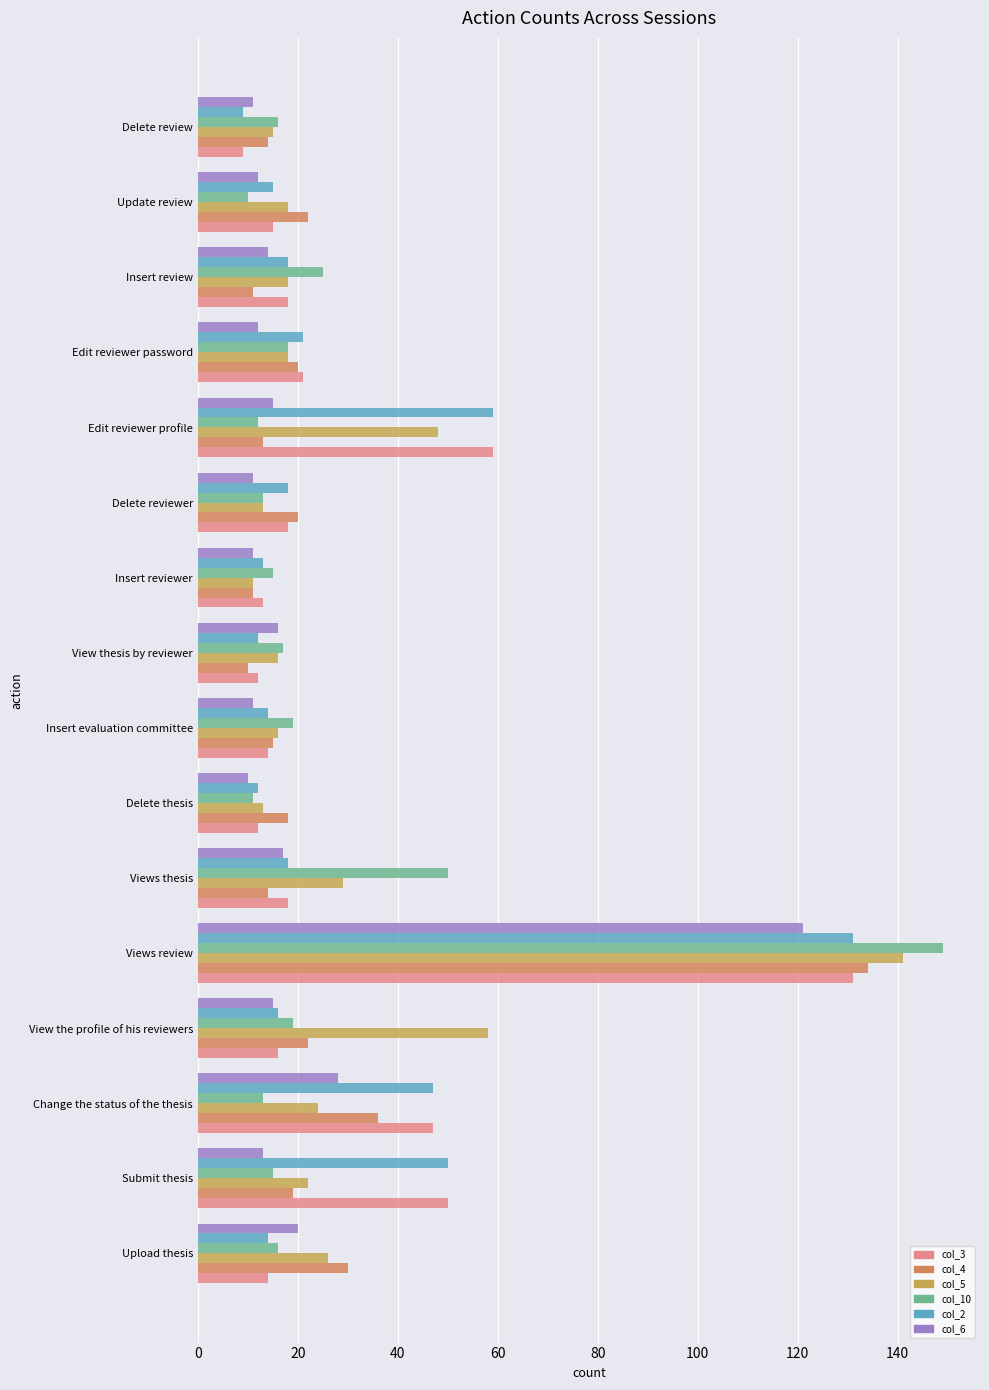

At which label is col_4 closest to 72?

Change the status of the thesis